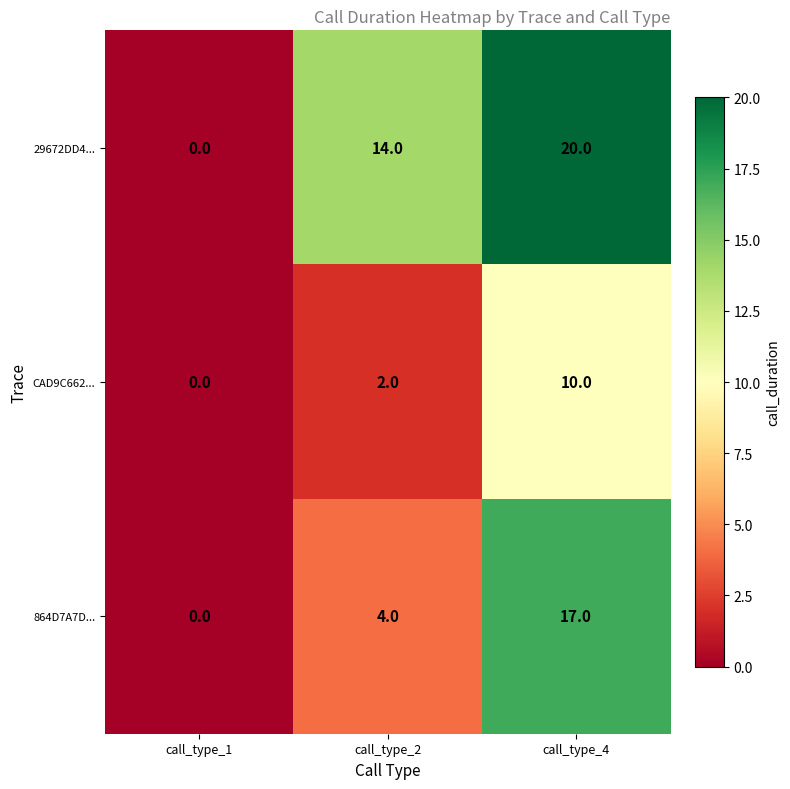

What is the difference between the maximum and minimum values in the 29672DD4... series?

20